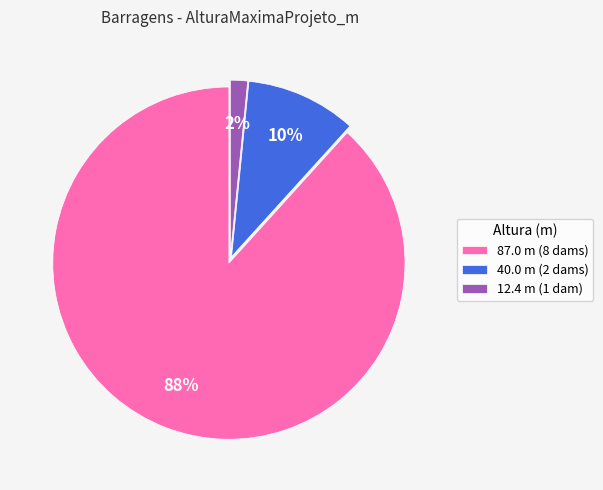

Combined, do 12.4 m (1 dam) and 87.0 m (8 dams) account for over 50%?

Yes